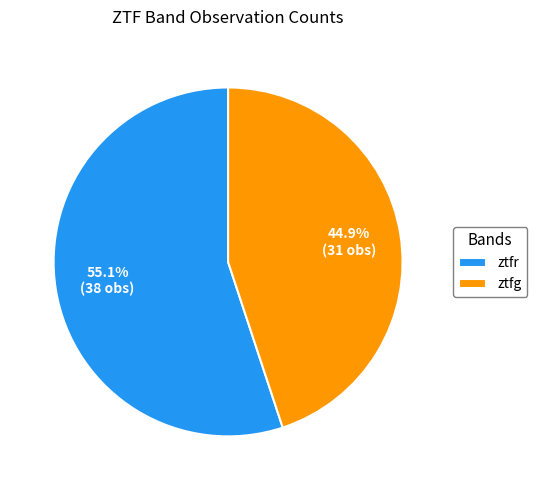

What is the largest slice in the pie chart?

ztfr